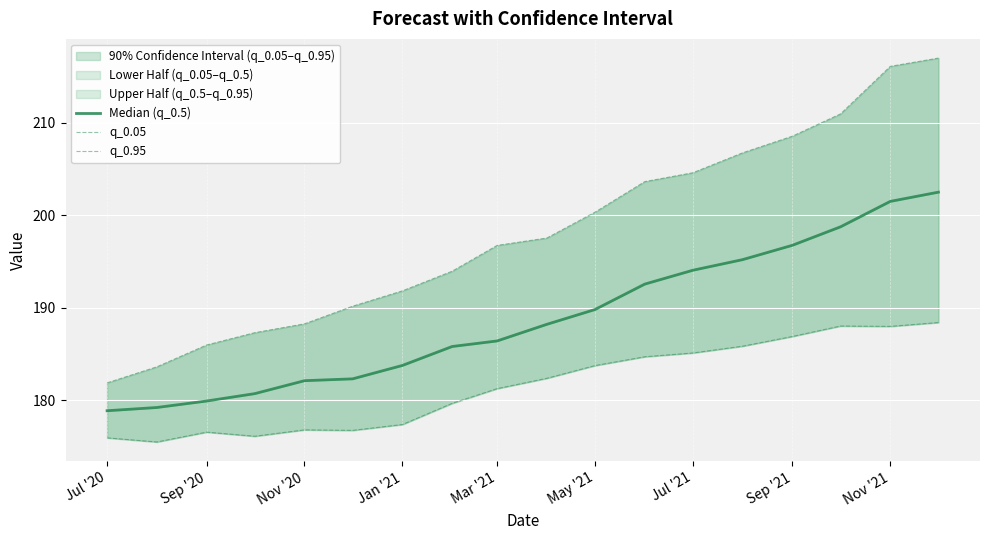

Is it true that q_0.05 equals 323.0 at 11?

False